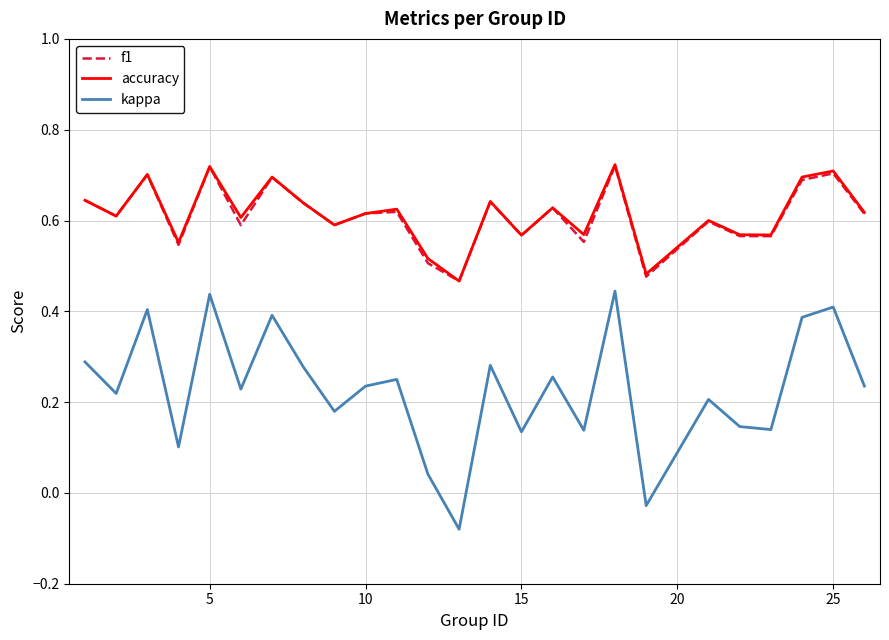

True or false: accuracy and kappa intersect in this chart.

False